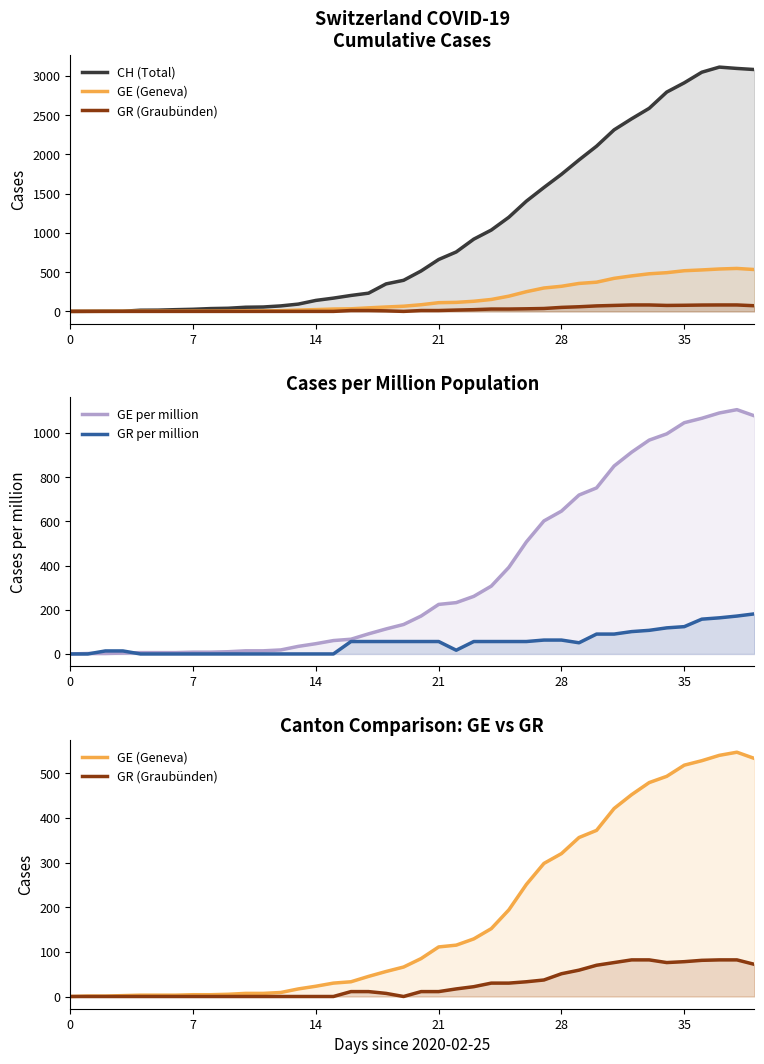

The value of CH (Total) at 24 is 1466.1. True or false?

False